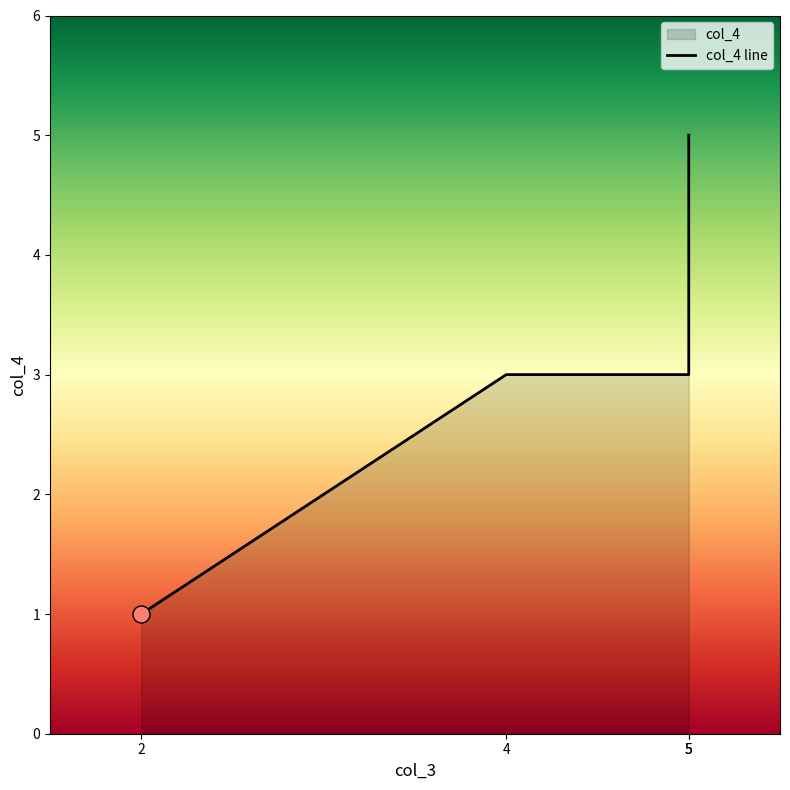

Which has a higher value, 5 or 2?

5